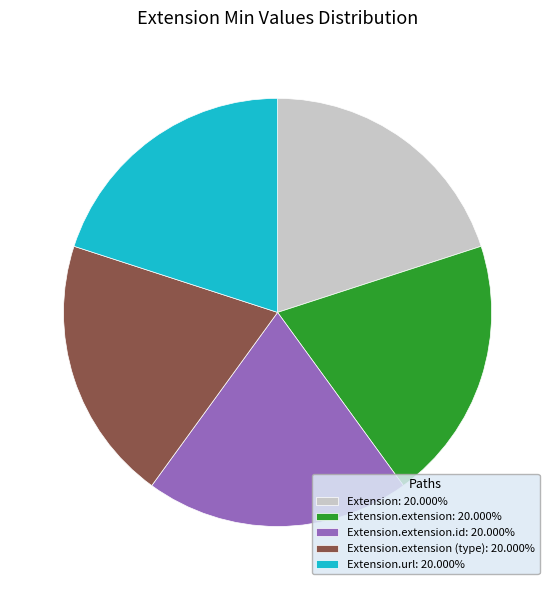

How many segments does this pie chart have?

5